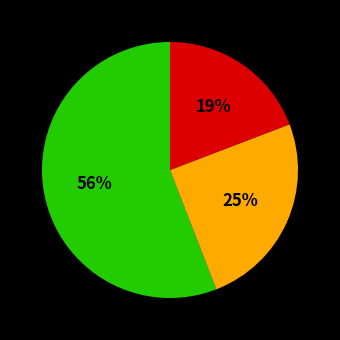

Is there a majority slice in this chart?

Yes